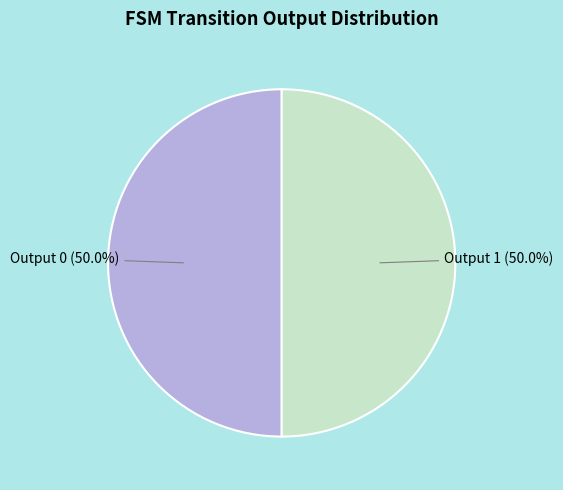

Combined, do Output 0 and Output 1 account for over 50%?

Yes